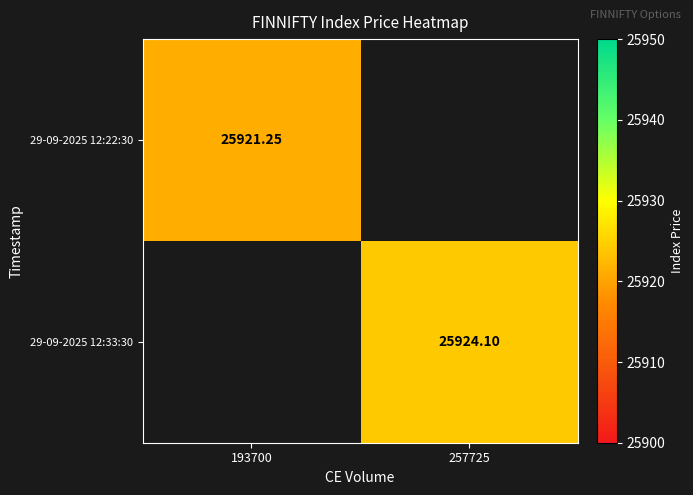

True or false: 29-09-2025 12:22:30 has a value of 25921.2 at 193700.

True